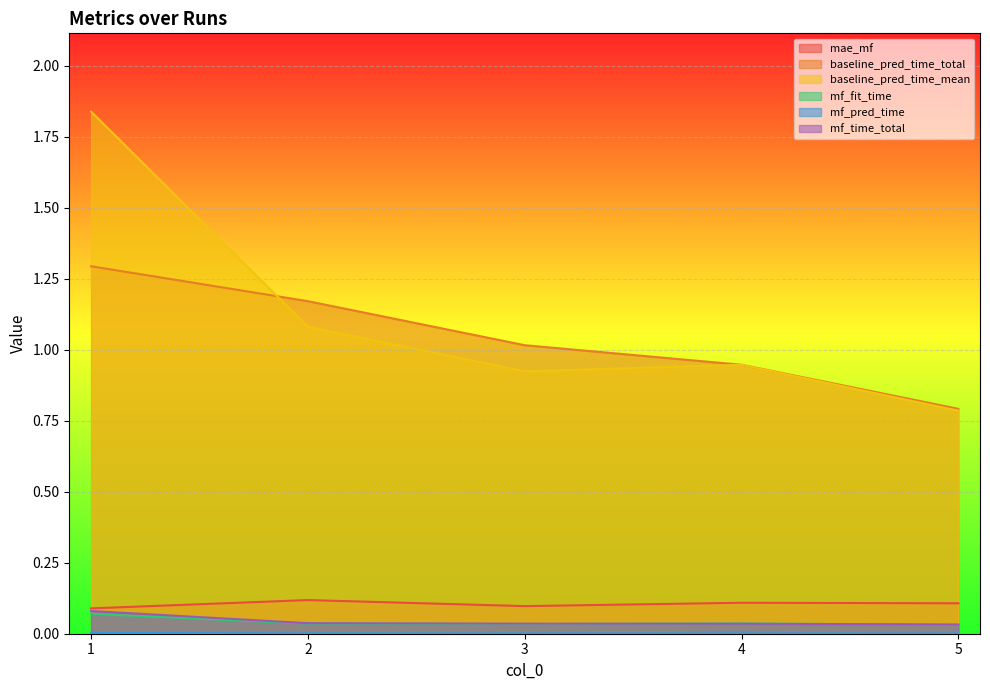

What value does the baseline_pred_time_total series have at 2?

1.2